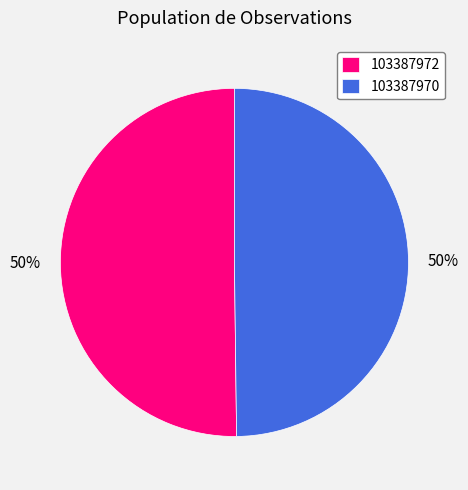

To the nearest percent, what is the average slice percentage?

50%